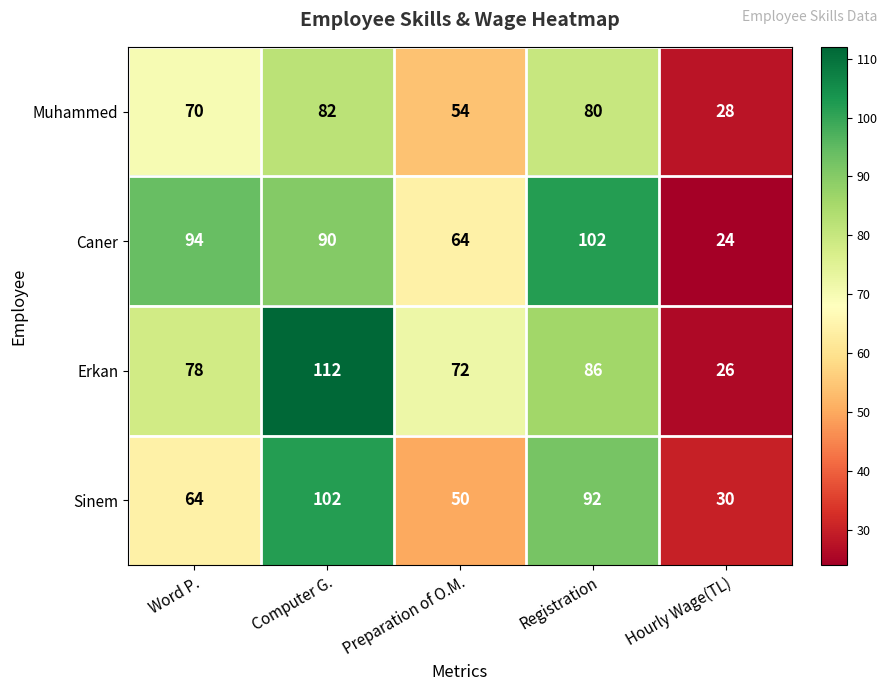

Where is Sinem nearest to the value 66?

Word P.